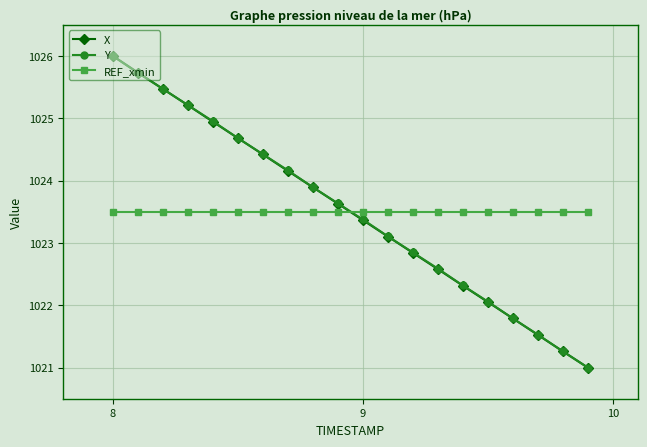

What is the average value of the X series?

1023.5